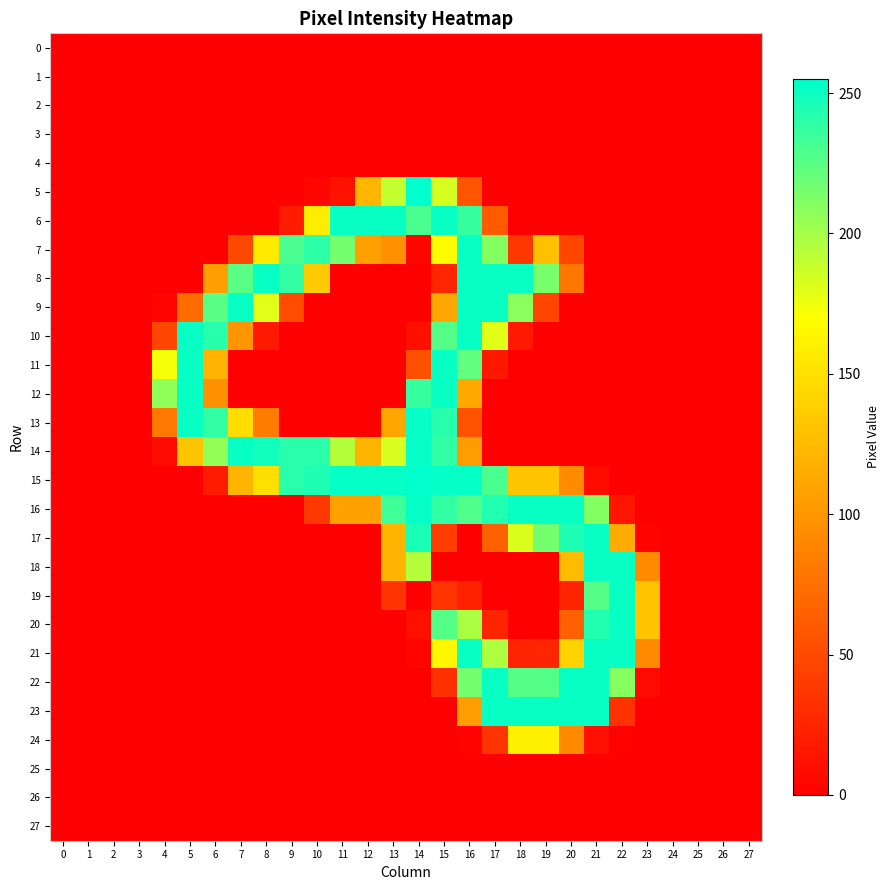

List the series in order of their peak value, lowest first.

0, 1, 2, 3, 4, 25, 26, 27, 24, 6, 7, 8, 9, 10, 11, 12, 17, 18, 19, 20, 21, 22, 23, 13, 14, 16, 5, 15